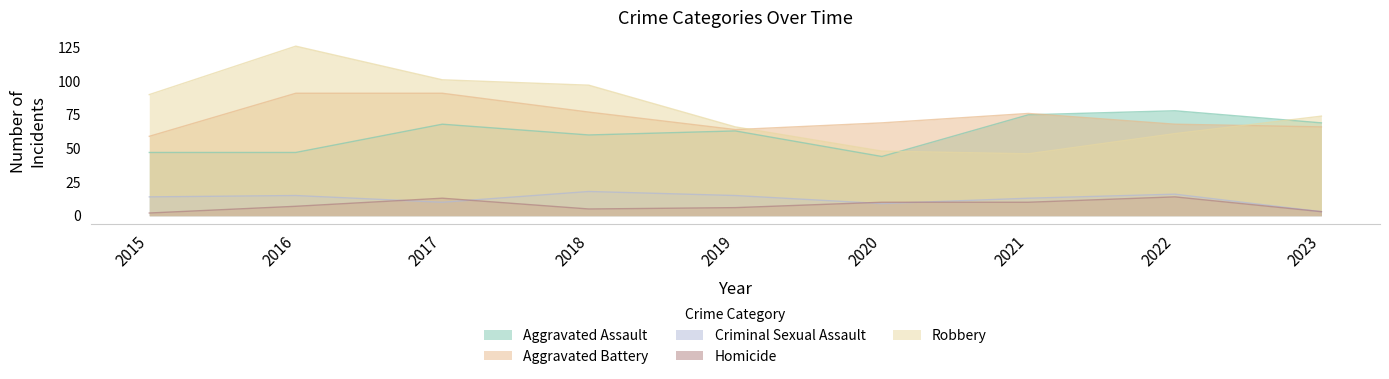

Reading right to left, transcribe all the data shown in this chart.

Aggravated Assault: 69	78	75	44	63	60	68	47	47
Aggravated Battery: 66	68	76	69	64	77	91	91	59
Criminal Sexual Assault: 3	16	13	9	15	18	10	15	14
Homicide: 3	14	10	10	6	5	13	7	2
Robbery: 74	61	46	48	66	97	101	126	90